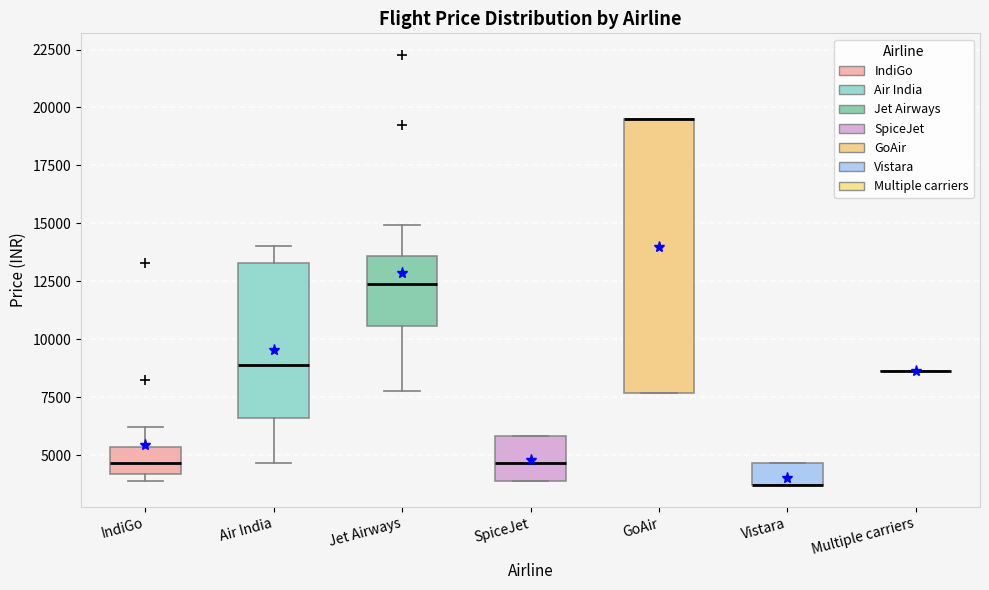

Where does the upper whisker of the box for Jet Airways end on the y-axis? The values are not printed on the chart, so give them approximately, as read against the axis.

15000